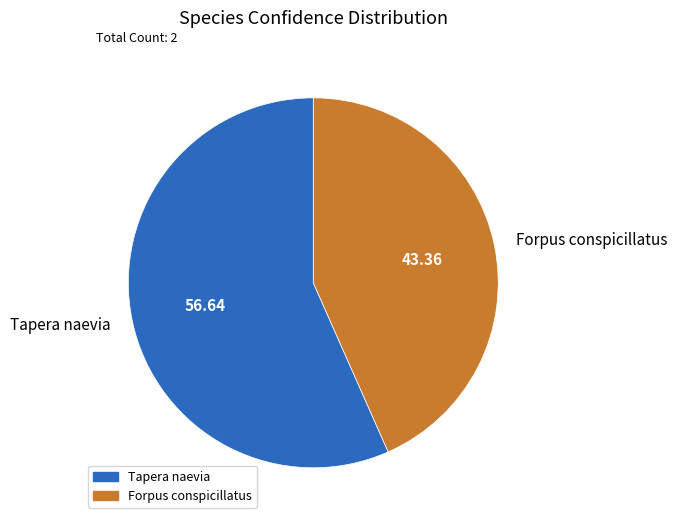

How many slices are in this pie chart?

2